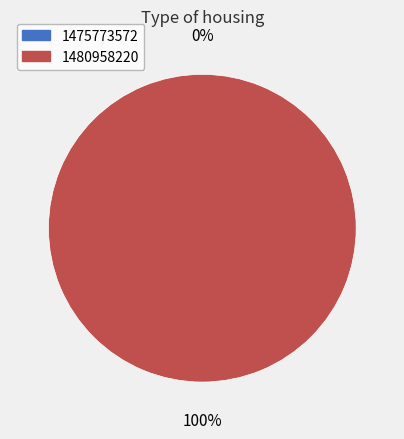

Is the sum of 1475773572 and 1480958220 greater than half?

Yes